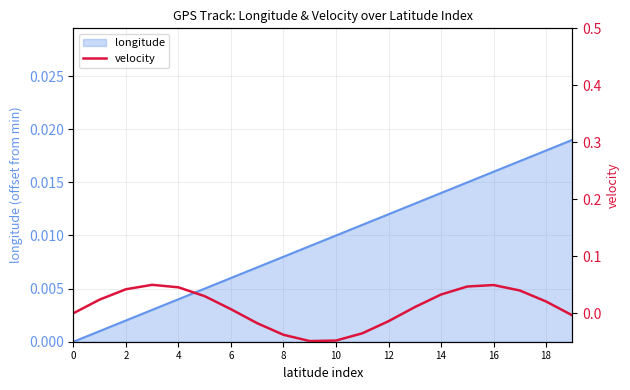

How many negative values are there?

7